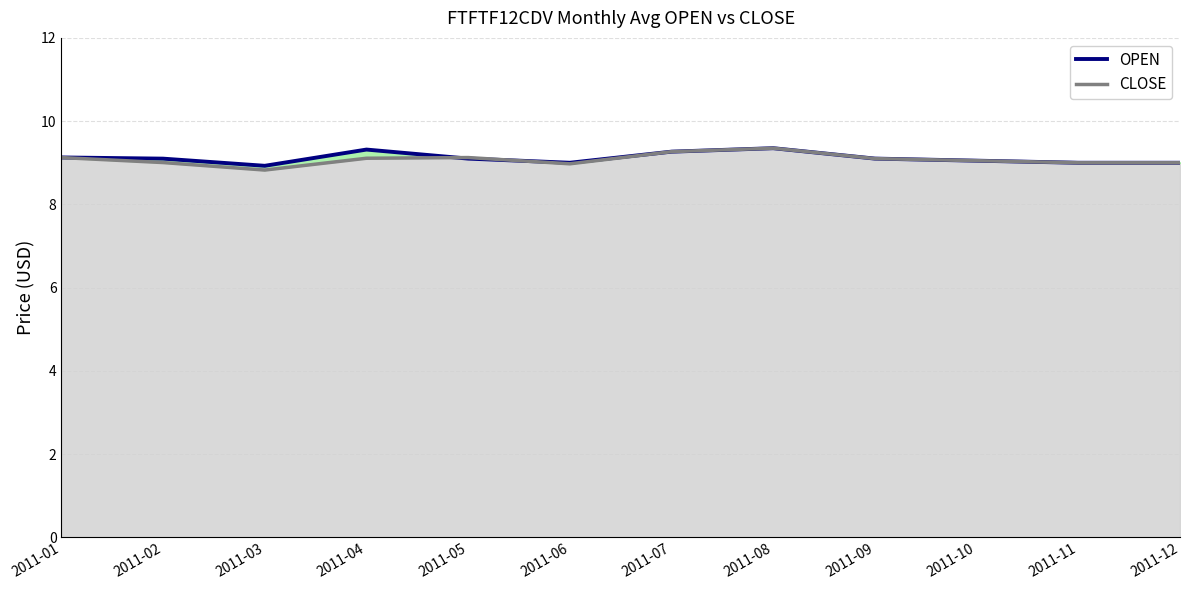

How many interior local valleys does the OPEN series have?

2